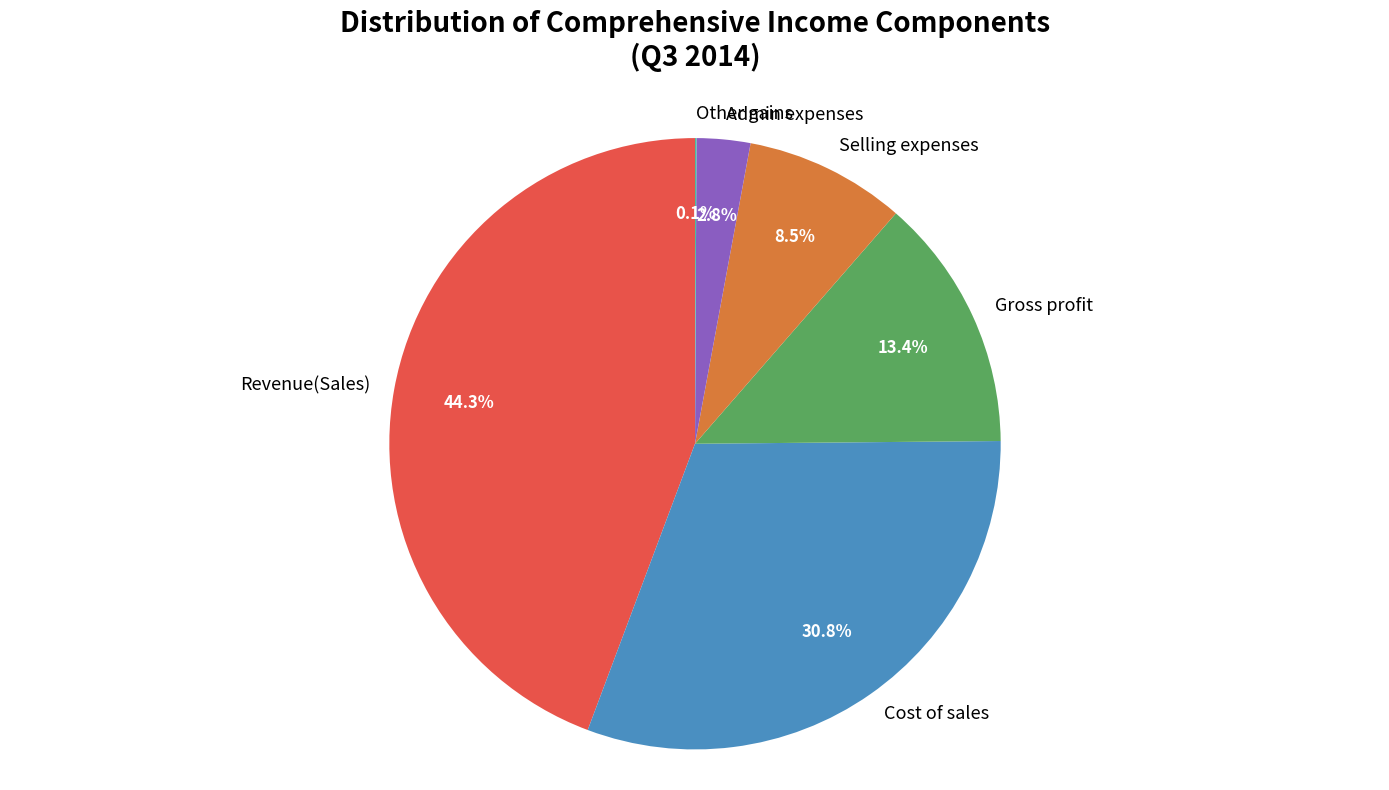

What portion of the pie excludes Admin expenses?

97.2%